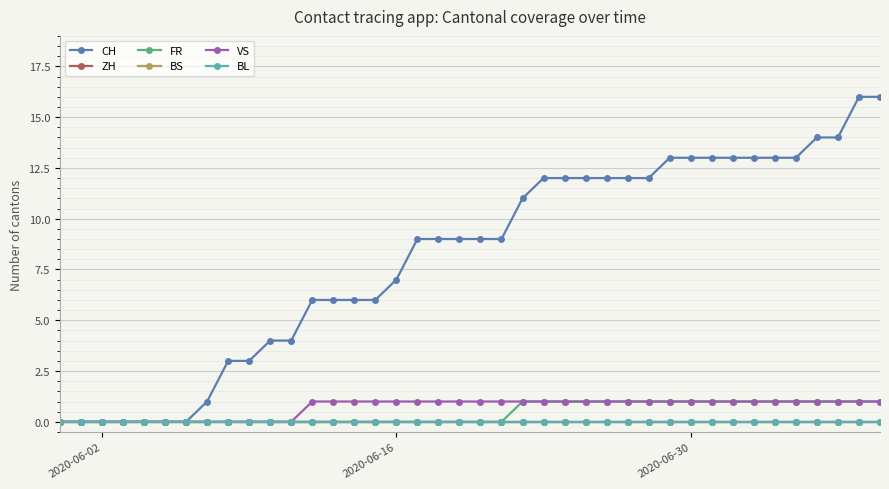

At which label is VS closest to 0?

2020-06-02